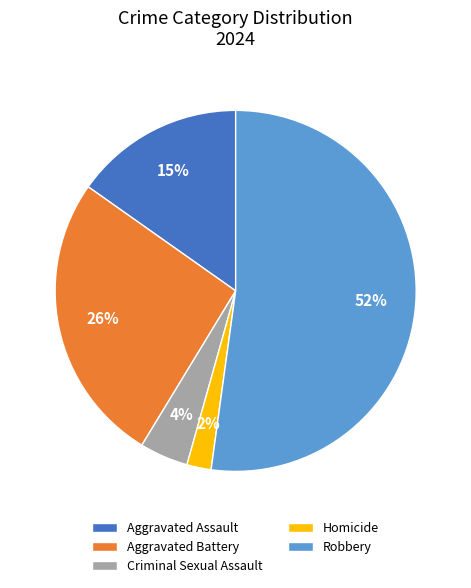

The Aggravated Assault slice represents 15% of the pie. True or false?

True